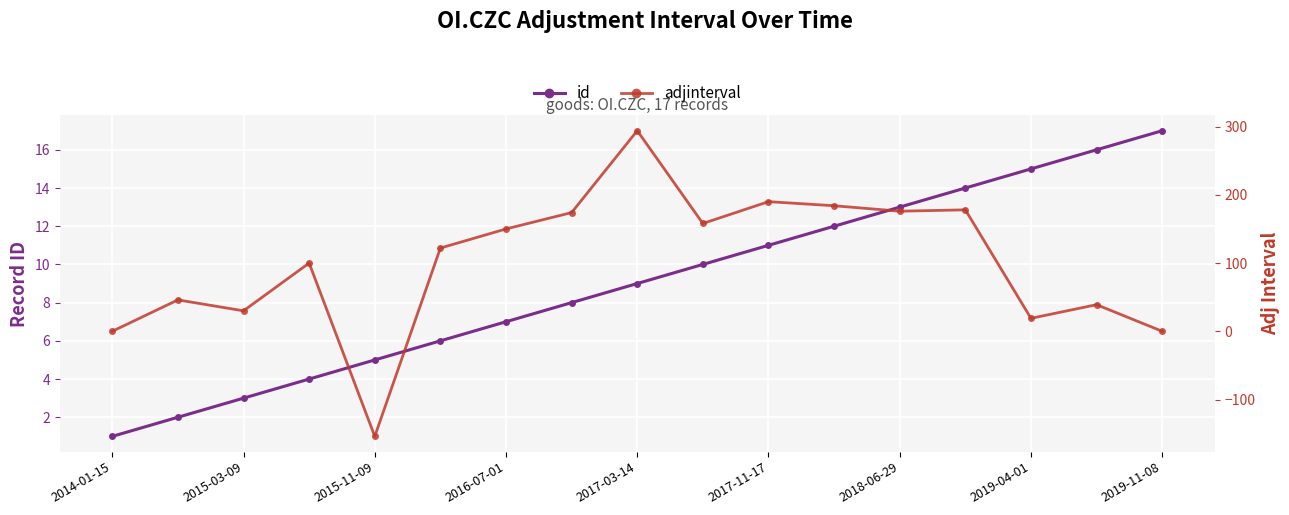

At which label does id reach its minimum?

2014-01-15